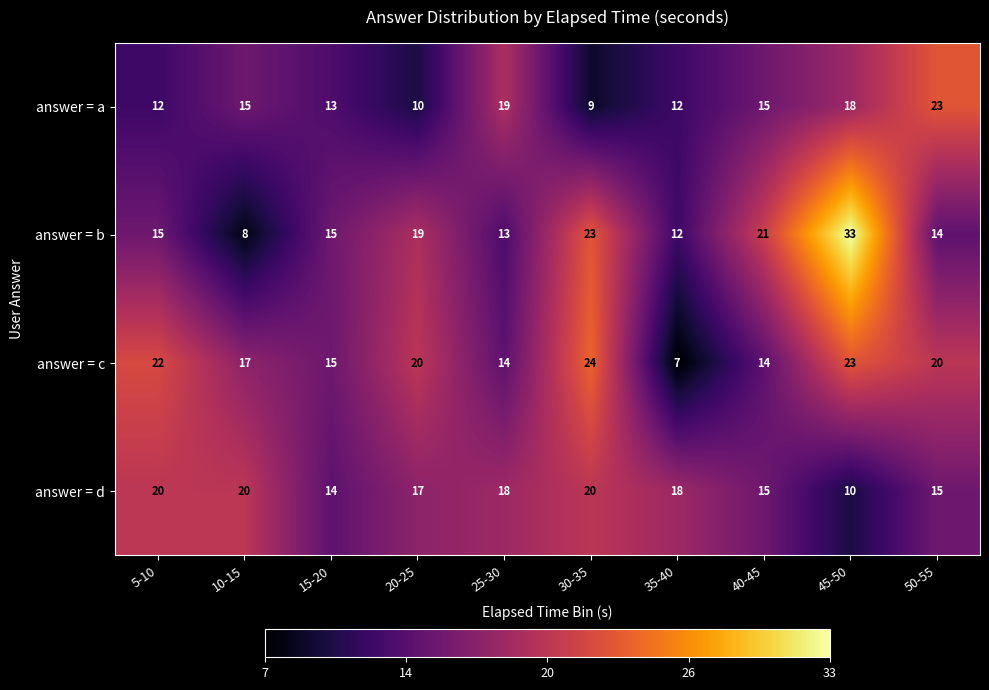

Between 10-15 and 45-50, which series saw the biggest shift?

answer = b